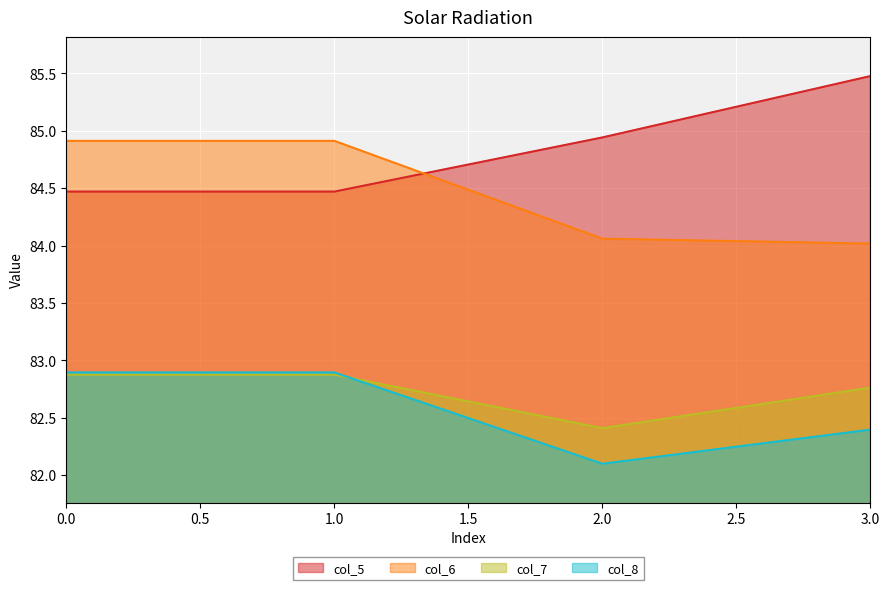

What is the smallest value displayed?

82.1